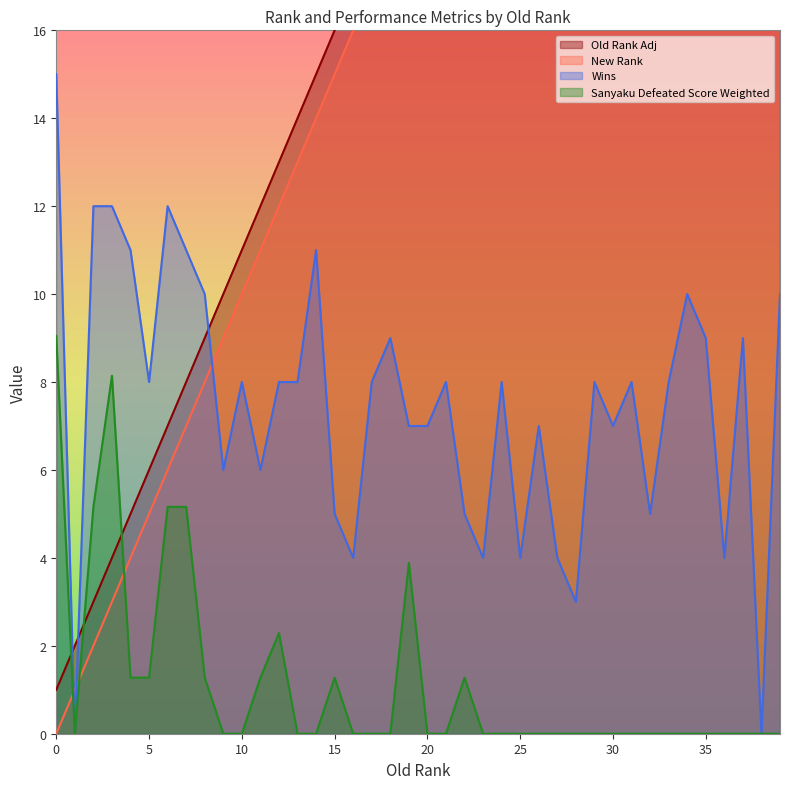

What is the difference between the second highest and second lowest values in the Wins series?

12.0